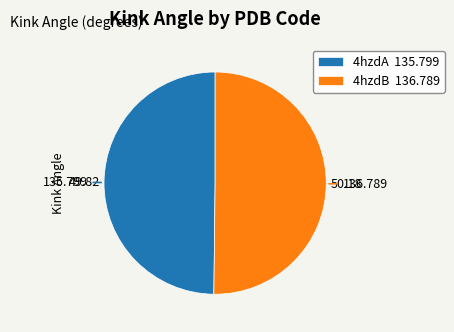

Is the sum of 4hzdB 136.789 and 4hzdA 135.799 greater than half?

Yes